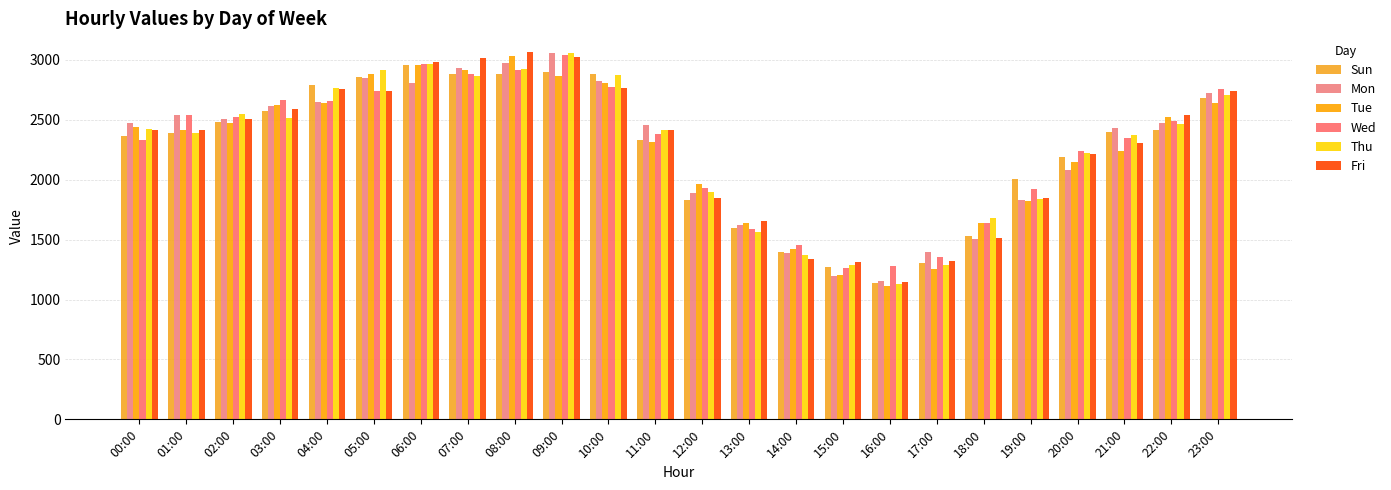

What is the difference between the Wed values at 09:00 and 05:00?

296